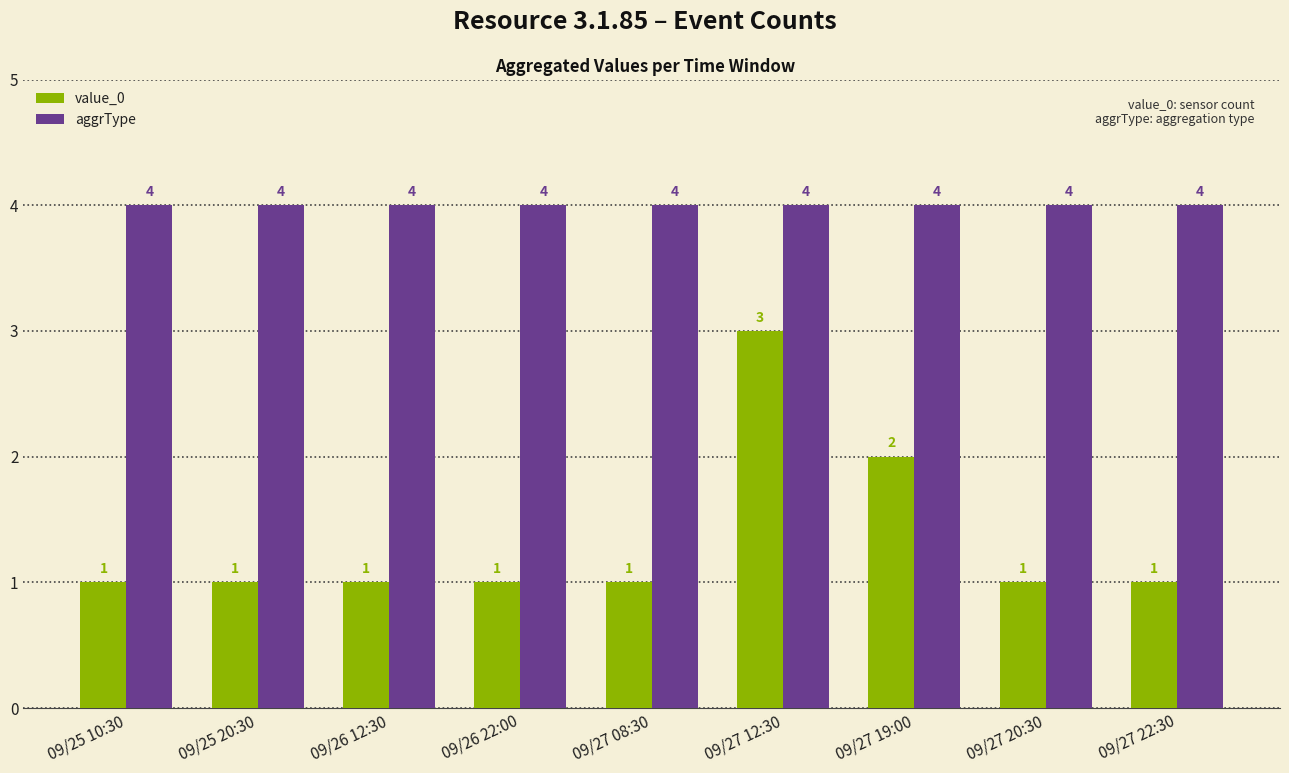

Count the value_0 values in the range 1 to 2.

8